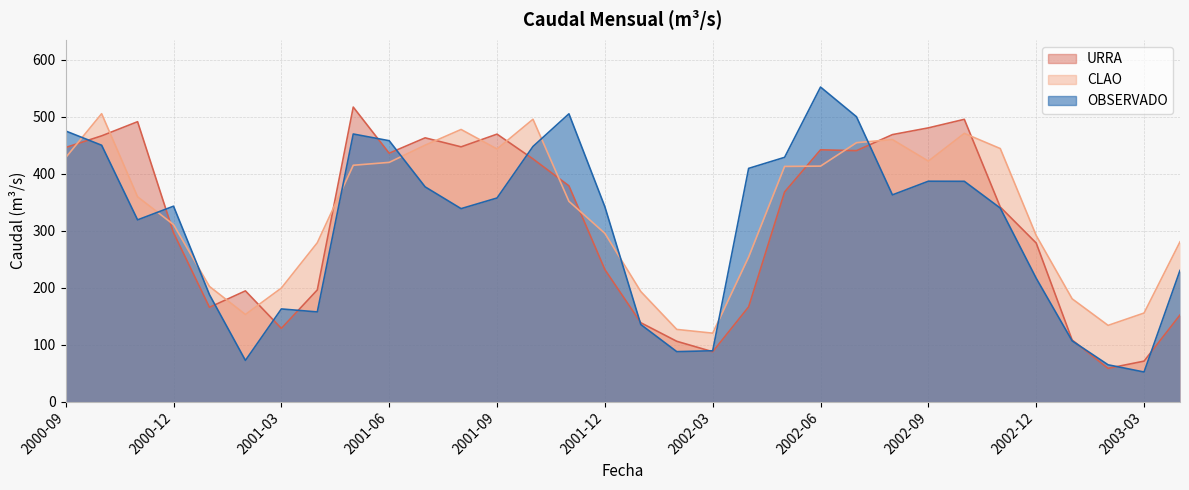

What is the difference between the URRA values at 2001-03 and 2002-05?

239.5